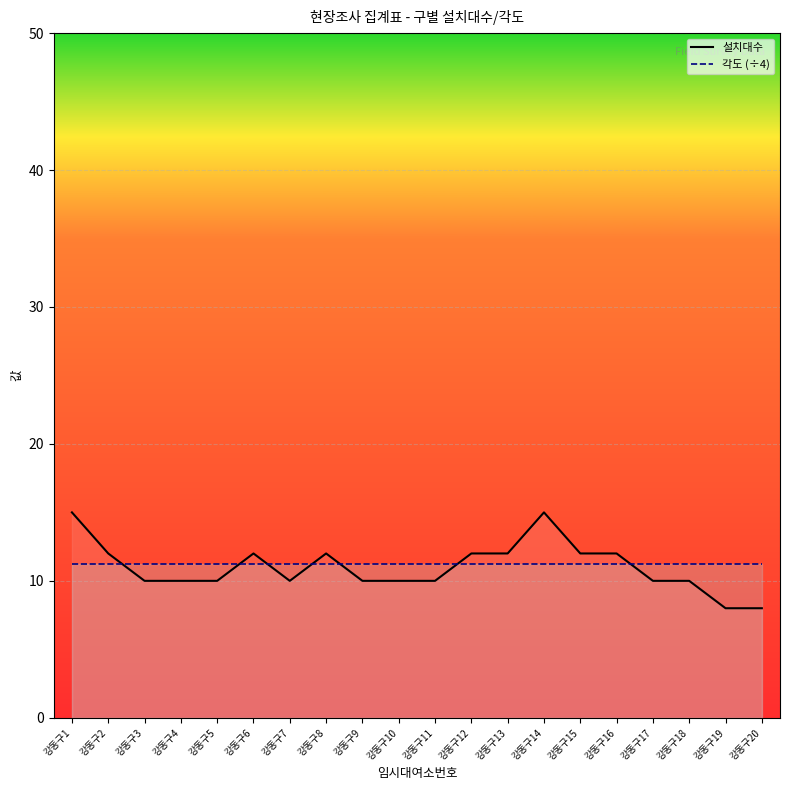

At how many categories does at least one series exceed 10?

20